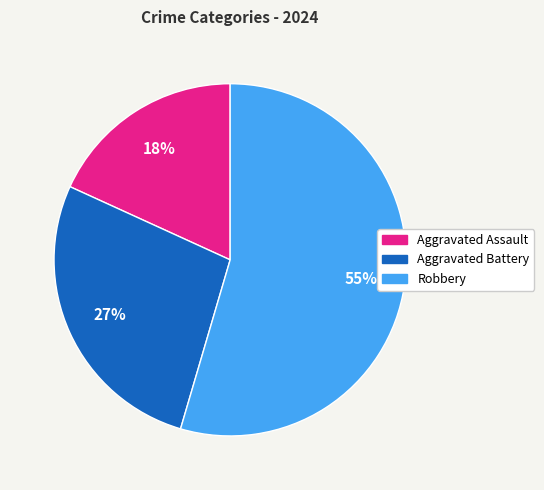

To the nearest percent, what is the average slice percentage?

33%